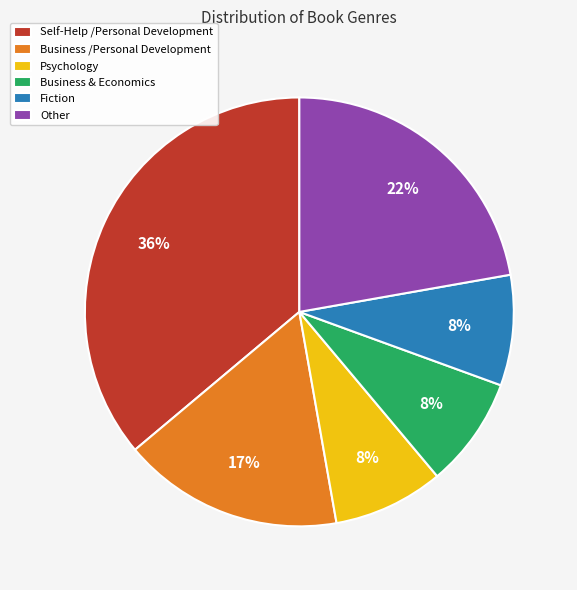

Is it true that Business /Personal Development is 17% of the pie?

True